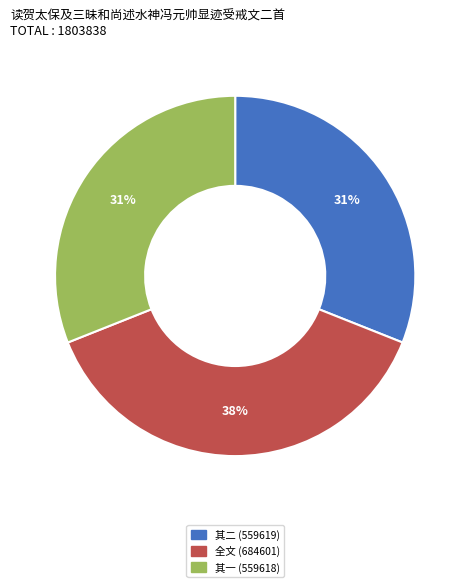

How many segments does this pie chart have?

3